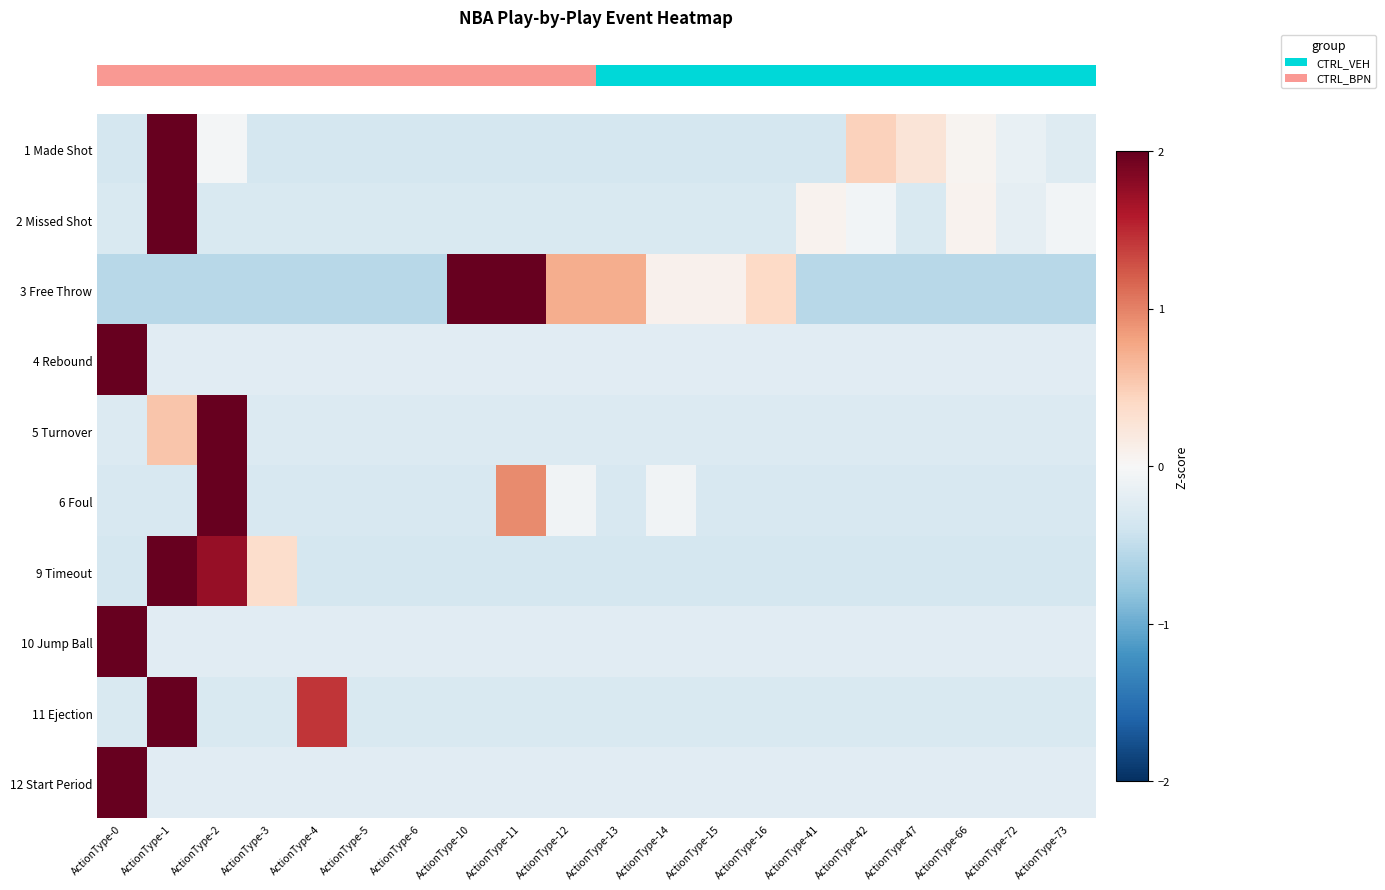

Which has a higher value, ActionType-47 or ActionType-15?

ActionType-47